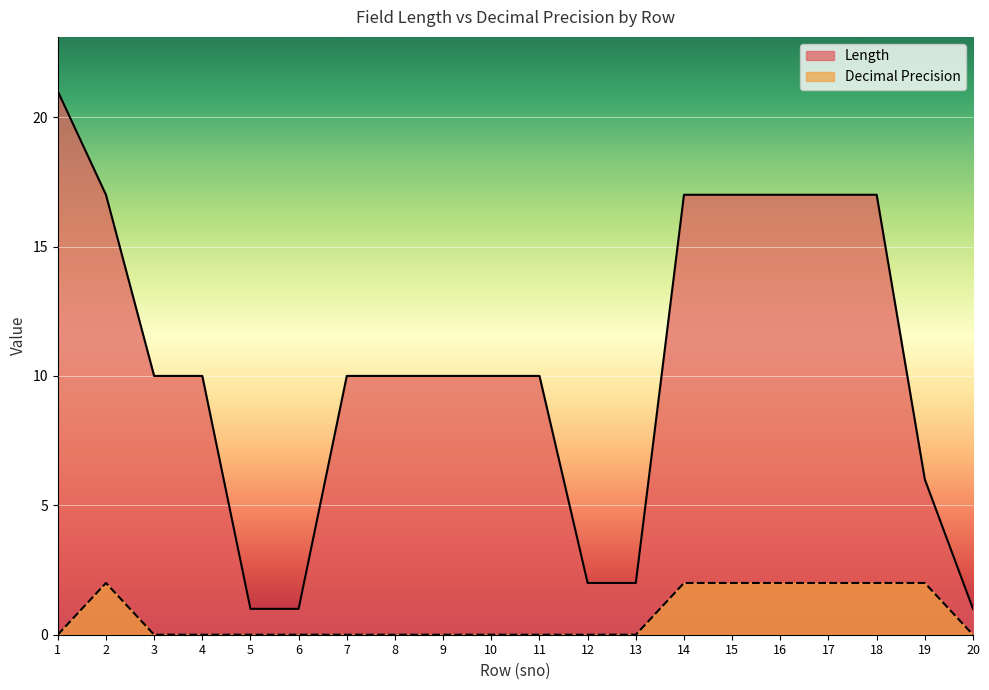

True or false: Decimal Precision and Length cross at least once.

False